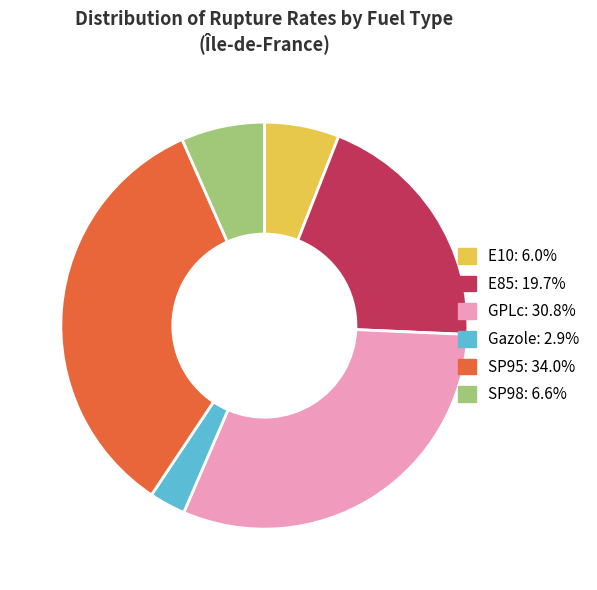

How many slices are in this pie chart?

6